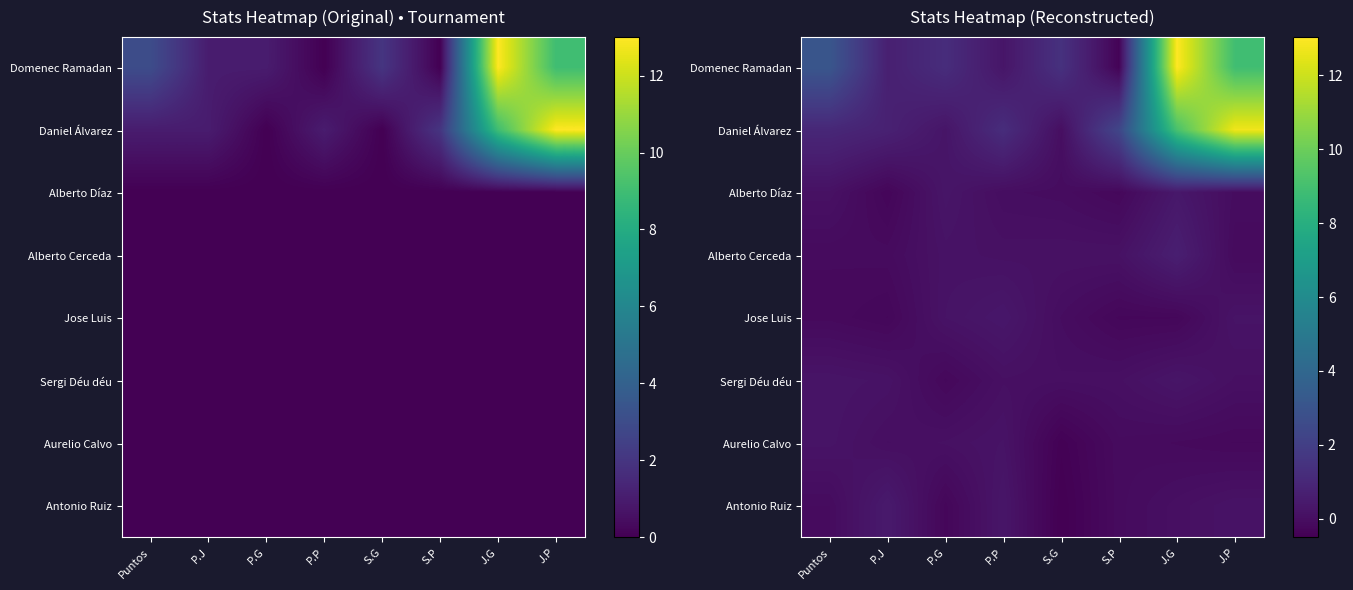

Where is Alberto Díaz nearest to the value 0?

P.P